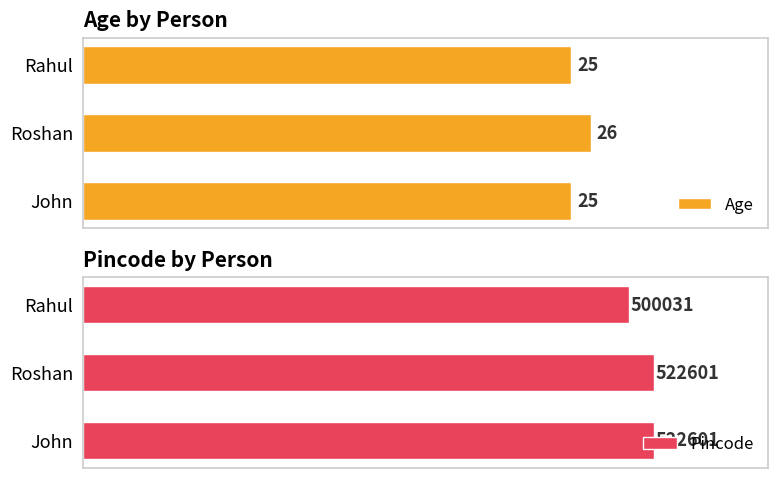

At which label does Pincode reach its minimum?

Rahul